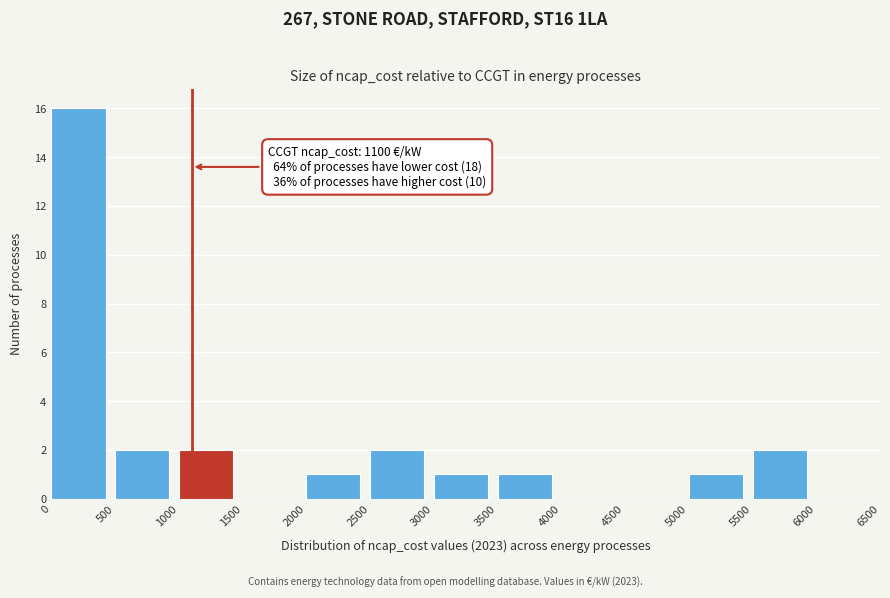

Which range on the x-axis has the tallest bar?

0 to 500